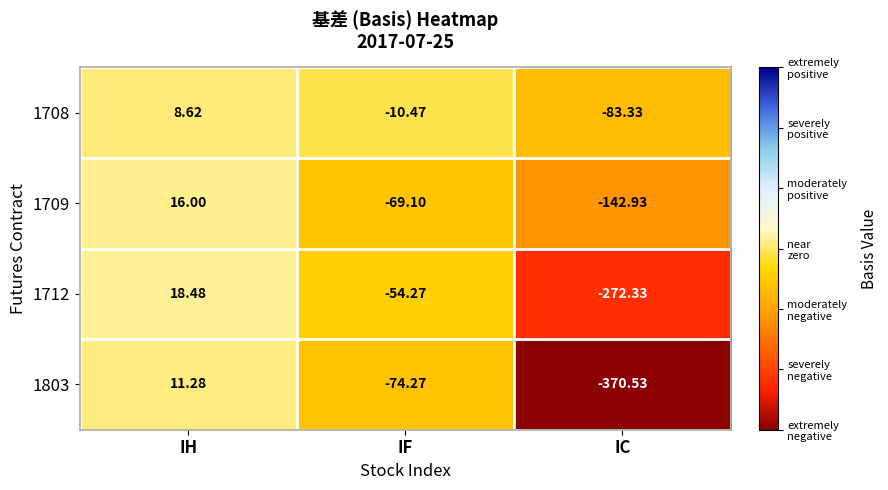

At which label does 1712 reach its minimum?

IC